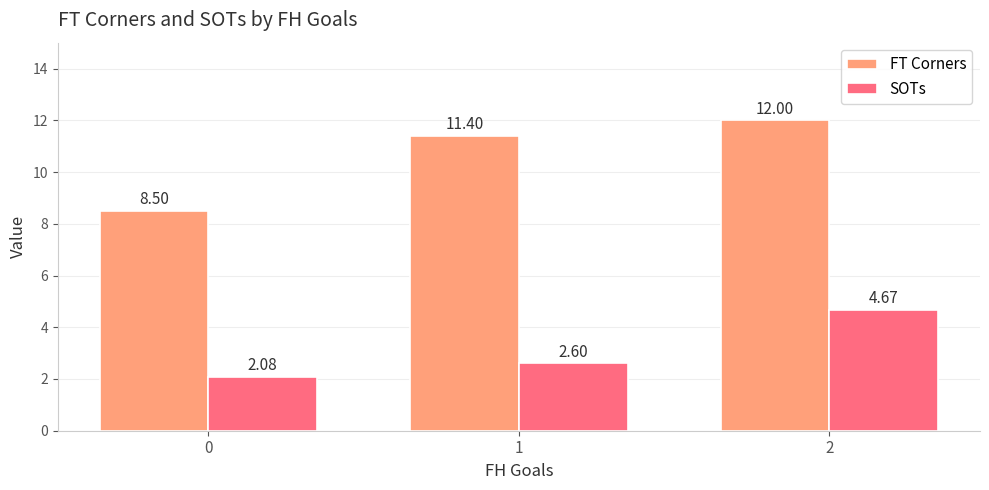

Where is FT Corners nearest to the value 10?

1